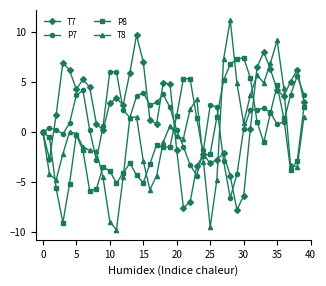

What is the value of the T7 point at the 18th from the left?

0.8